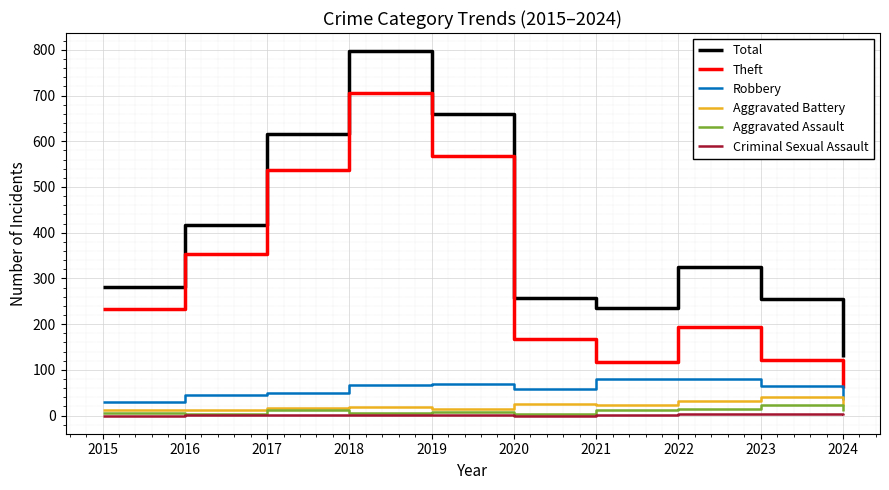

Which series changed the most between 2017 and 2024?

Total